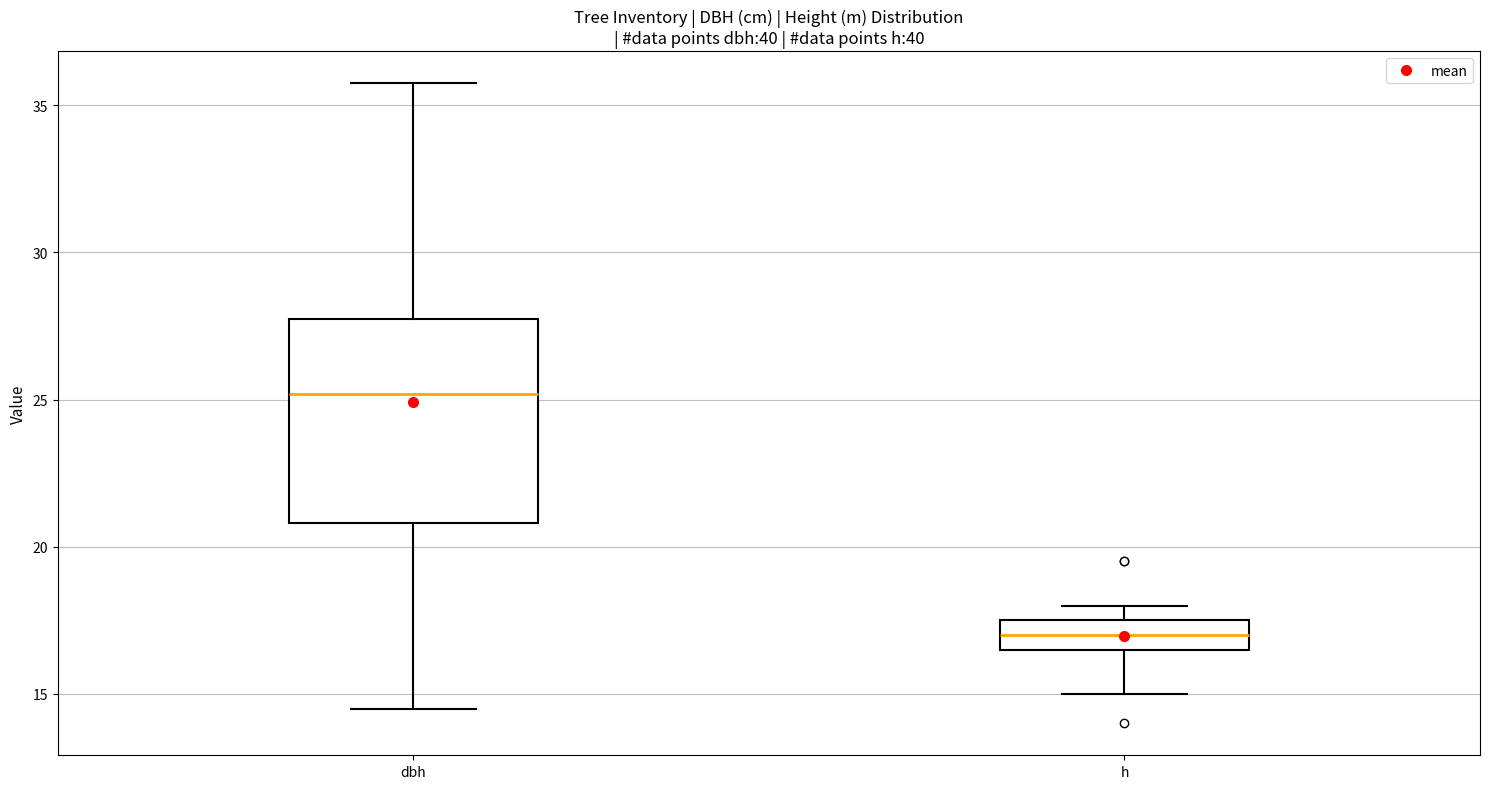

Reading left to right, read every box against the y-axis: the position of its median line, the range the box covers, and the ends of its whiskers. The values are not printed on the chart, so give them approximately, as read against the axis.

dbh: median 25.0, box 21.0 to 27.5, whiskers 14.5 to 36.0
h: median 17.0, box 16.5 to 17.5, whiskers 15.0 to 18.0